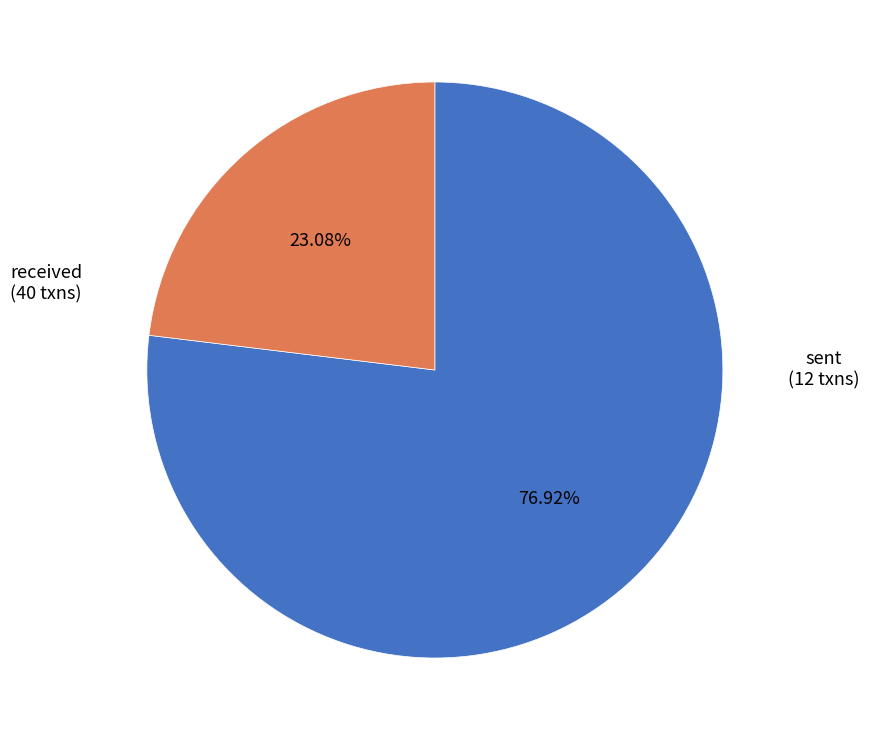

What is the ratio of the value at sent to the value at received?

0.3